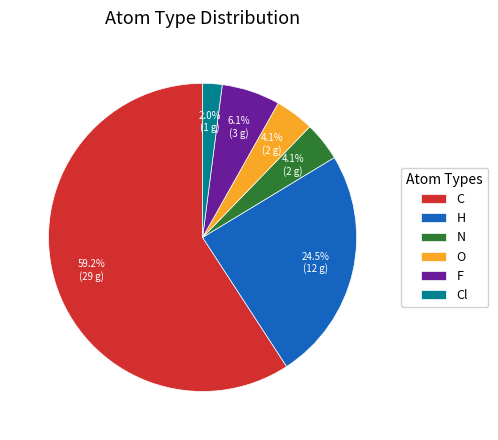

To the nearest percent, what is the difference between the F and O slice percentages?

2%